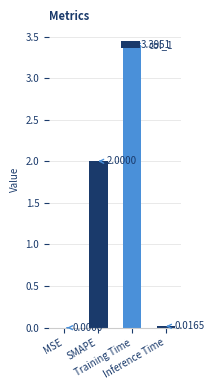

What is the change in value from MSE to SMAPE?

+2.0